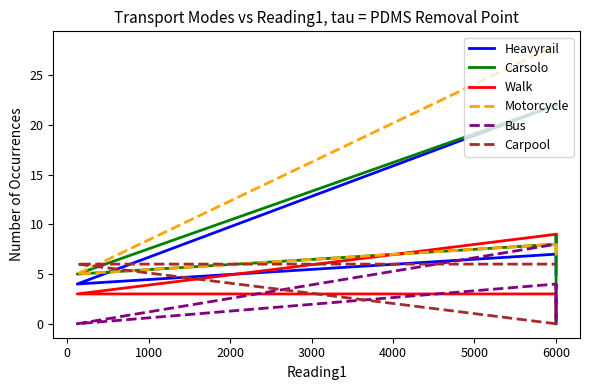

Which series has the largest total across all categories?

Motorcycle